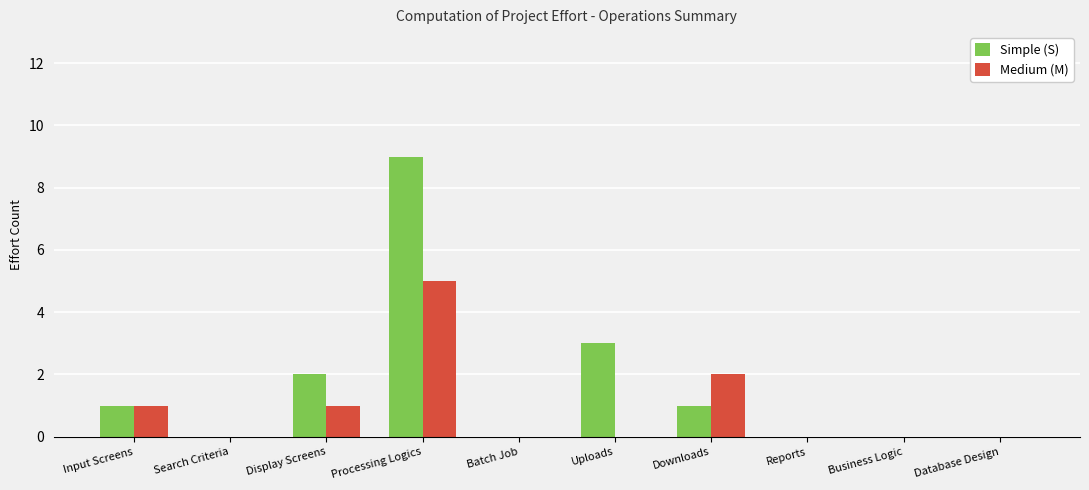

At which category is the sum across all series the highest?

Processing Logics